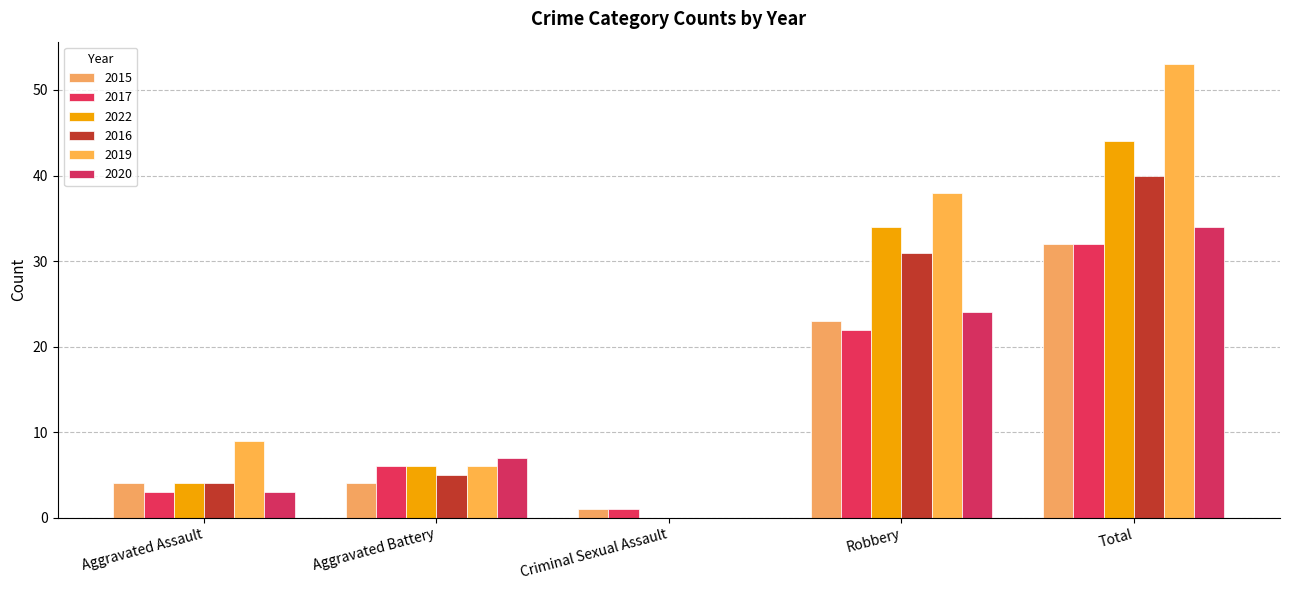

Rank the series by their maximum value, from lowest to highest.

2015, 2017, 2020, 2016, 2022, 2019